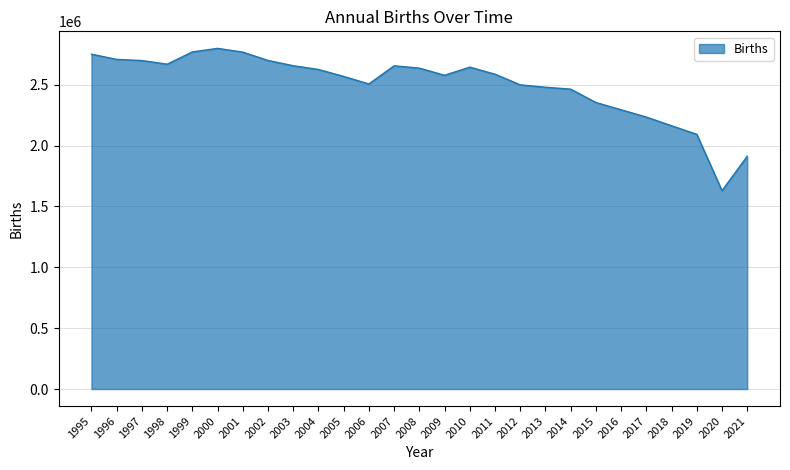

Approximately how many times larger is the value at 2004 compared to 1998?

1.0